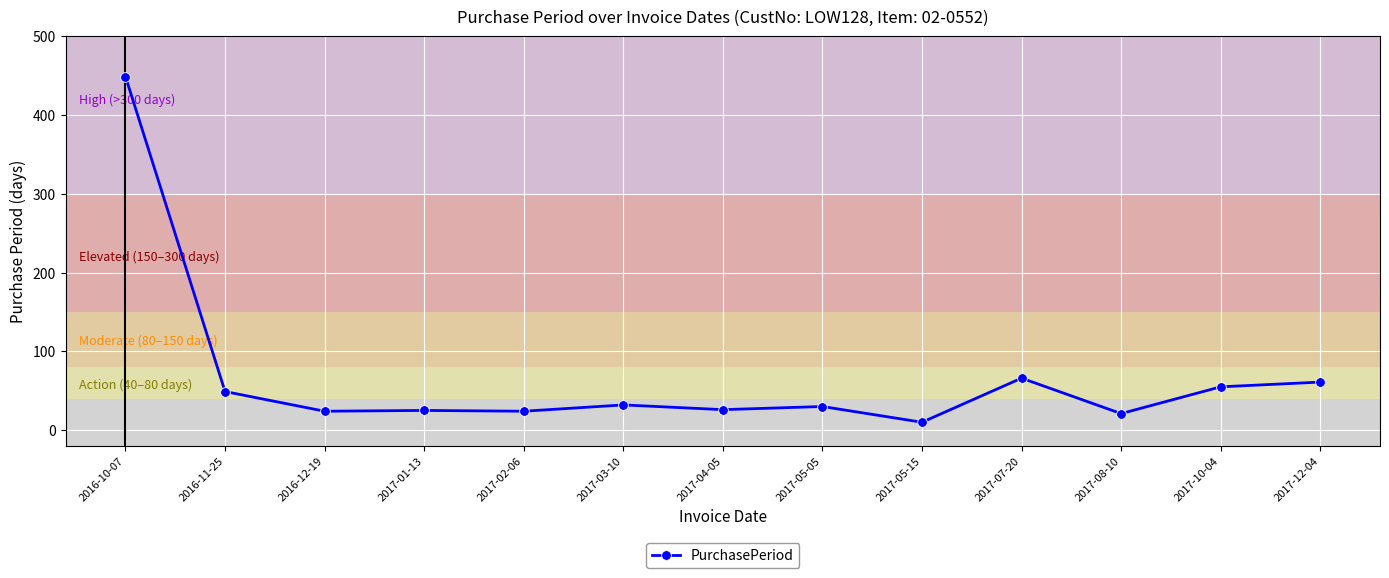

True or false: the data has more than 1 interior local peaks.

True